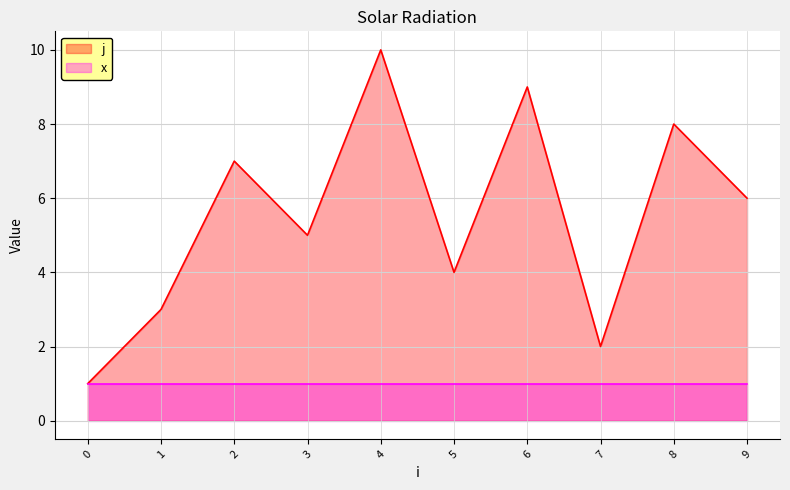

How many points are higher than both their immediate neighbors (excluding endpoints)?

4